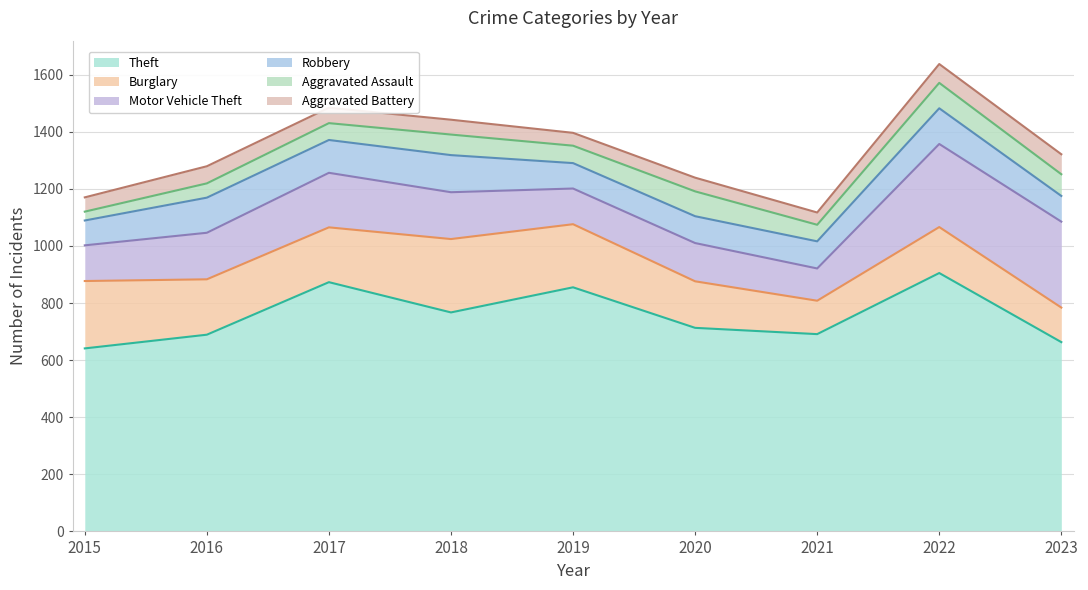

At 2018, list the series in order from smallest to largest.

Aggravated Battery, Aggravated Assault, Robbery, Motor Vehicle Theft, Burglary, Theft